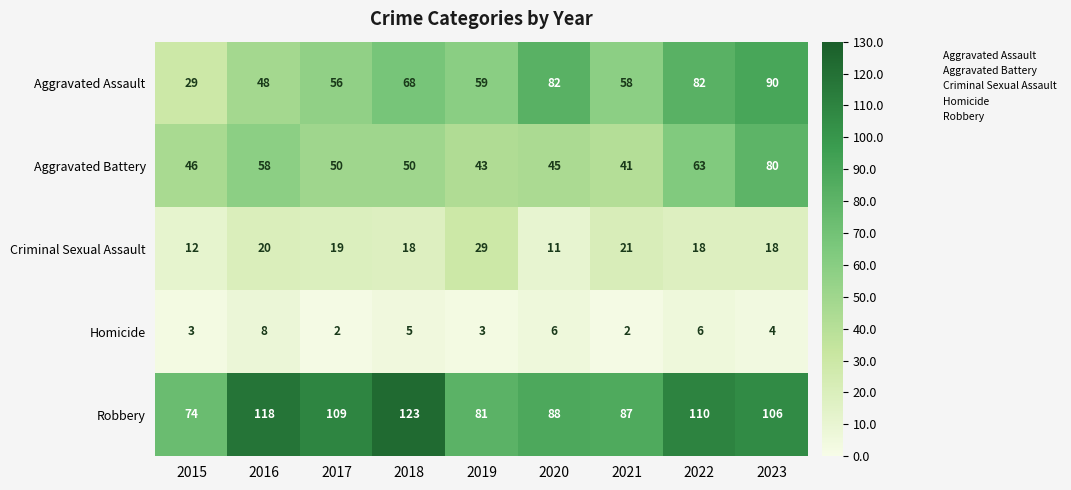

True or false: Robbery has a value of 27 at 2020.

False